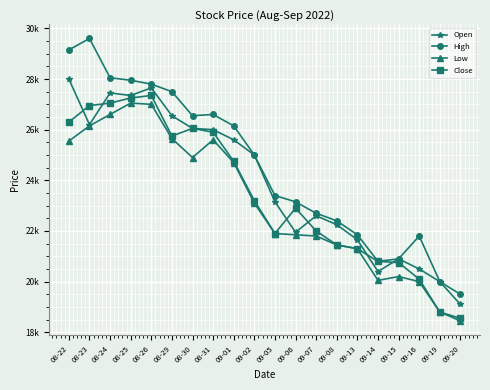

Is this an area chart (filled region under the line)?

No